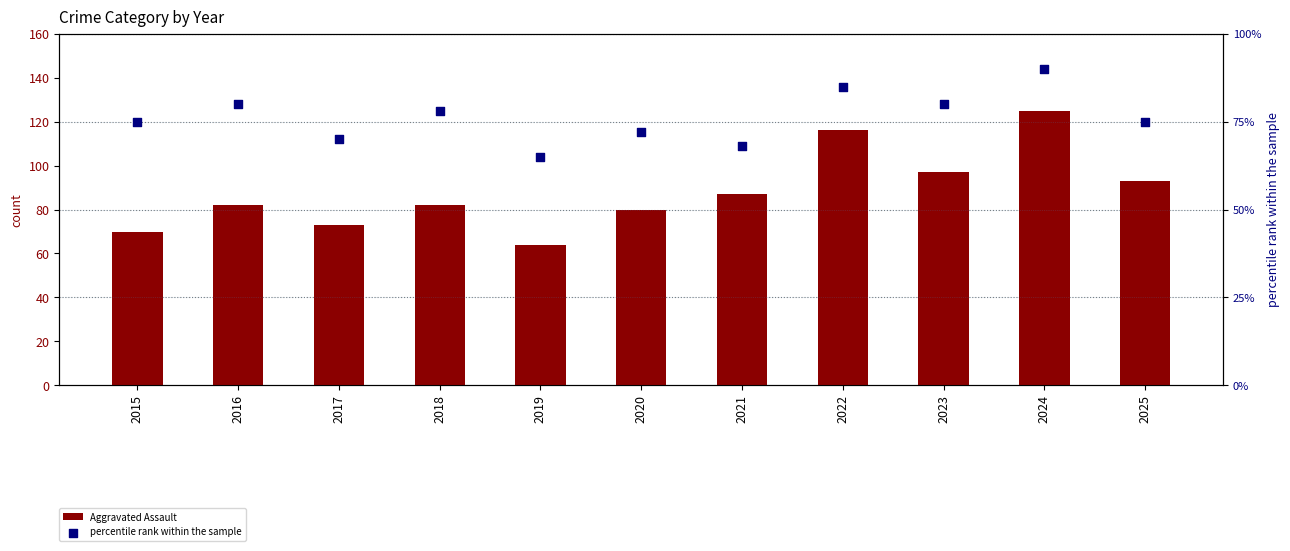

What is the total value across all series at 2019?

129